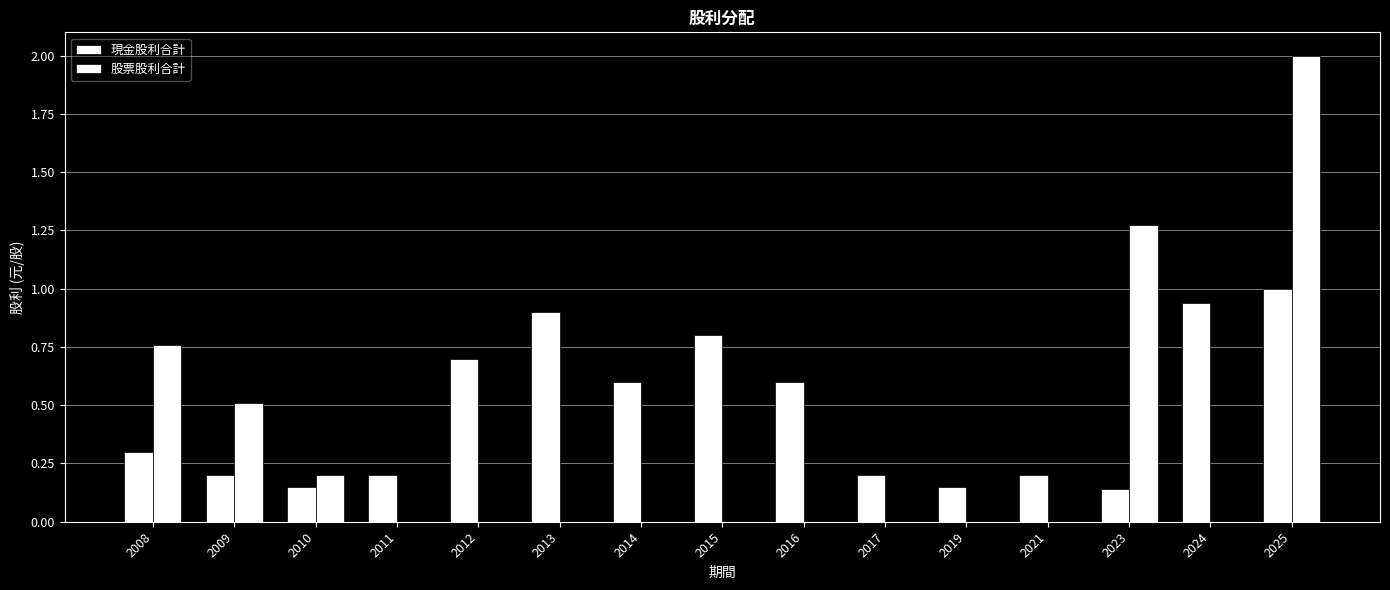

How many distinct data groups are displayed?

2